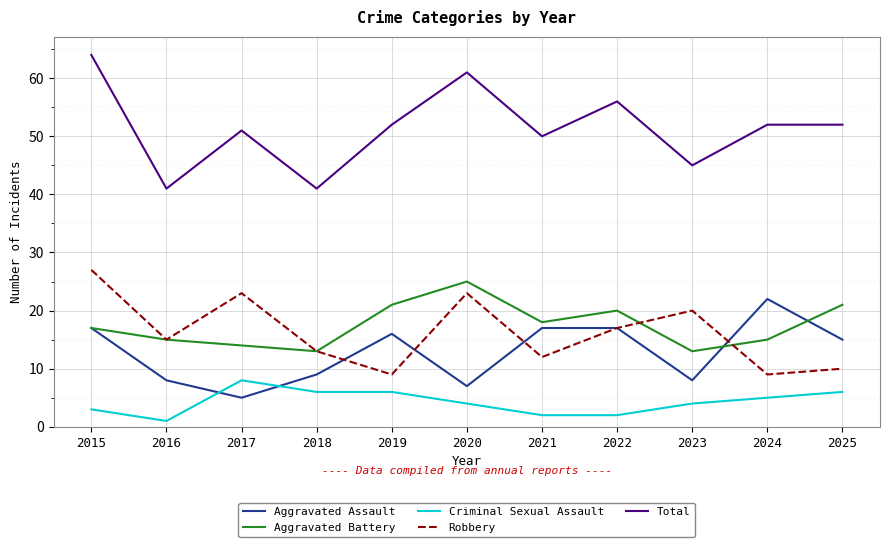

What is the difference between the maximum and minimum values in the Robbery series?

18